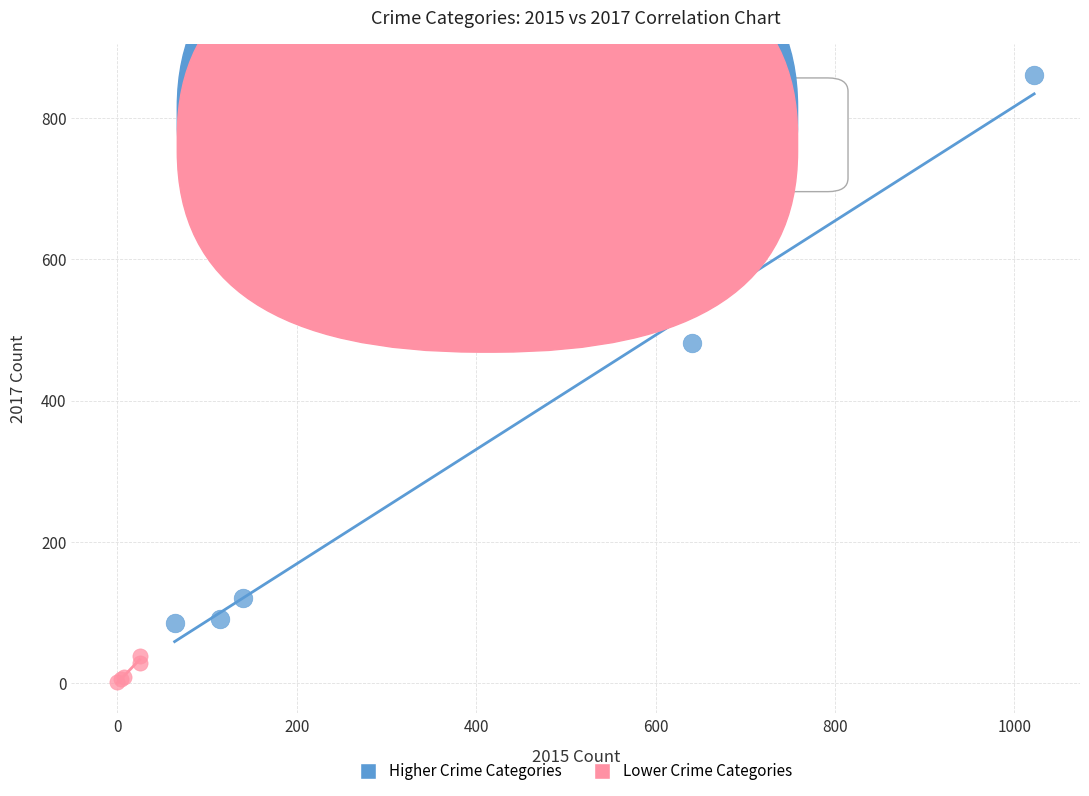

Which series contains the lowest Y value?

Lower Crime Categories